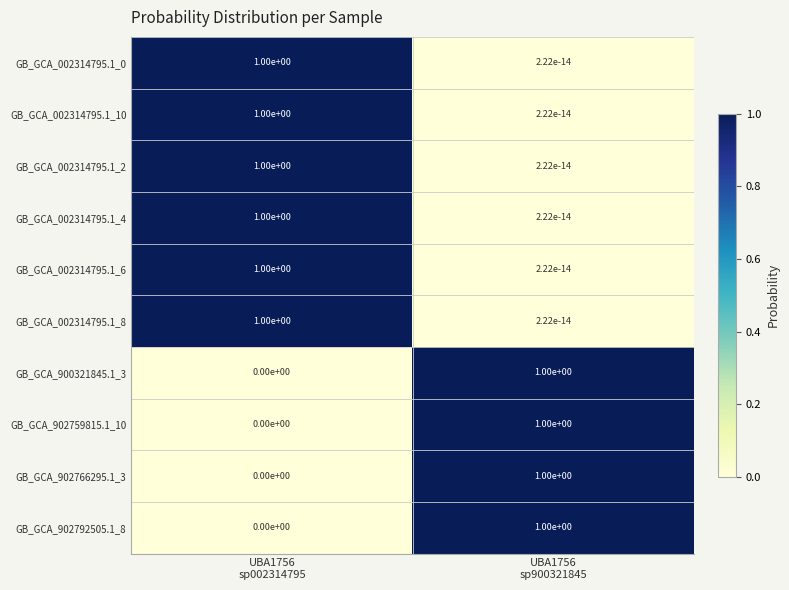

What is the maximum value shown in the chart?

1.0